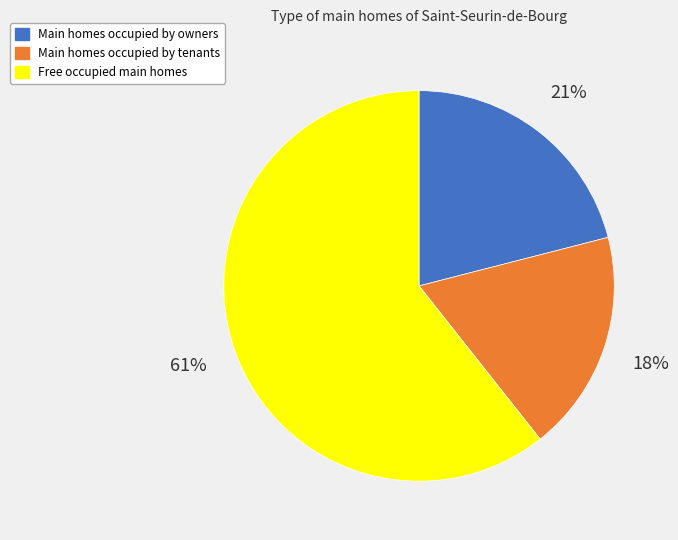

True or false: Main homes occupied by owners accounts for 26% of the total.

False